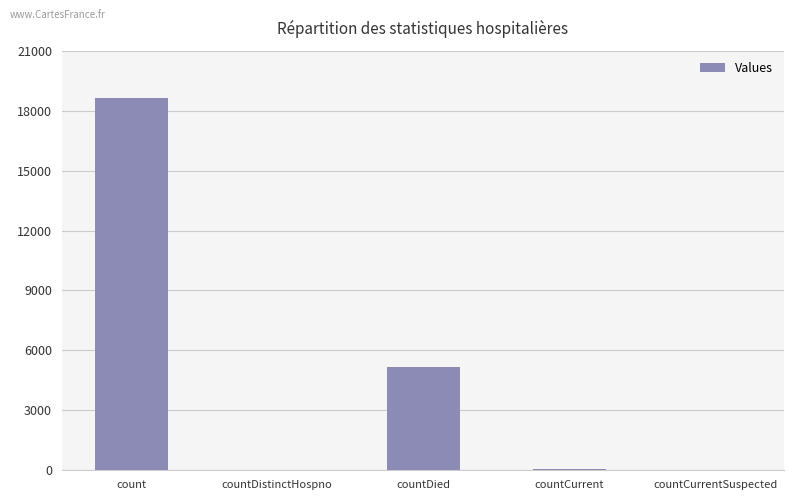

What is the maximum value shown in the chart?

18627